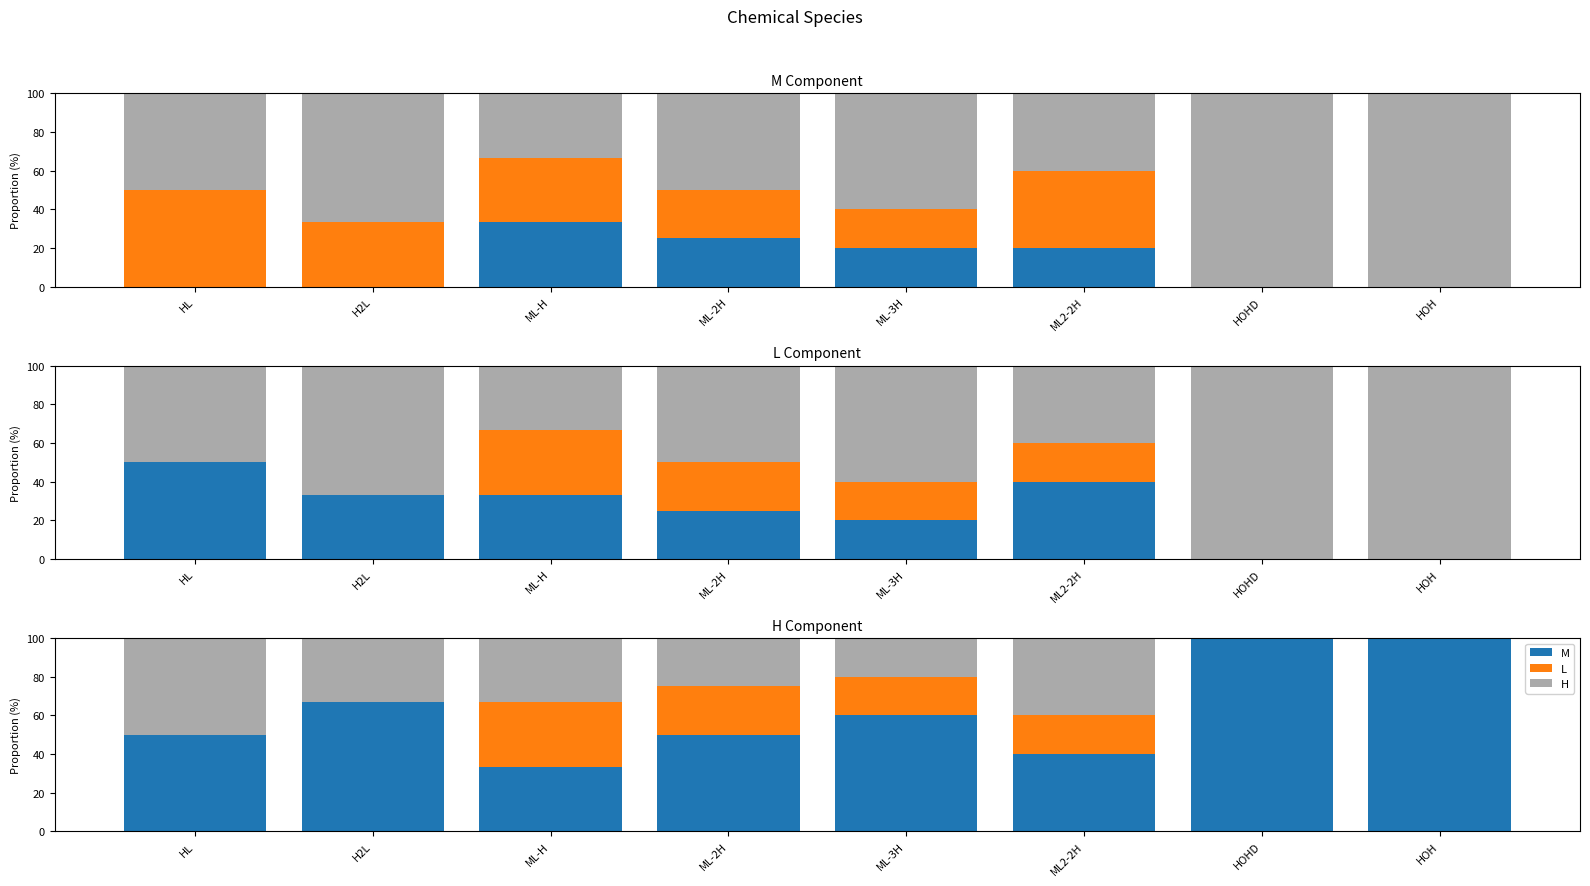

At which category is the sum across all series the highest?

HL